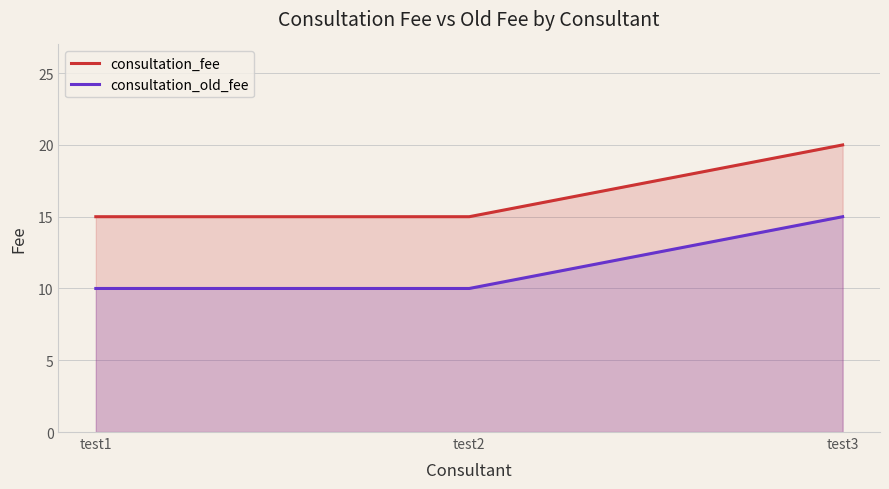

At which category is the sum across all series the highest?

test3